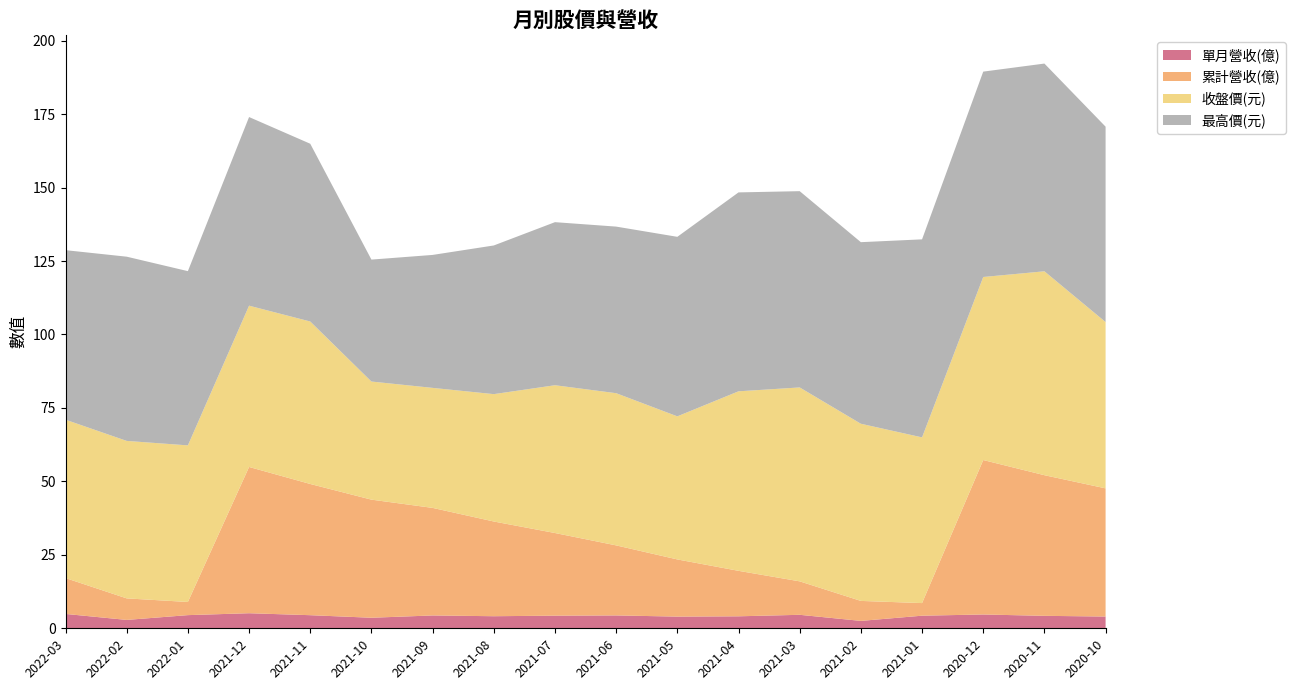

Reading left to right, transcribe all the data shown in this chart.

單月營收(億): 4.9	2.9	4.5	5.1	4.5	3.6	4.4	4.1	4.3	4.4	4.0	4.1	4.6	2.5	4.3	4.7	4.2	4.0
累計營收(億): 12.2	7.3	4.5	49.8	44.7	40.2	36.6	32.2	28.1	23.8	19.5	15.5	11.4	6.8	4.3	52.6	47.9	43.6
收盤價(元): 53.9	53.6	53.3	54.9	55.3	40.2	40.9	43.4	50.3	51.8	48.7	61.1	66.0	60.3	56.4	62.3	69.4	56.6
最高價(元): 57.7	62.7	59.3	64.2	60.5	41.5	45.2	50.6	55.5	56.7	61.1	67.7	66.8	61.8	67.4	69.9	70.7	66.5